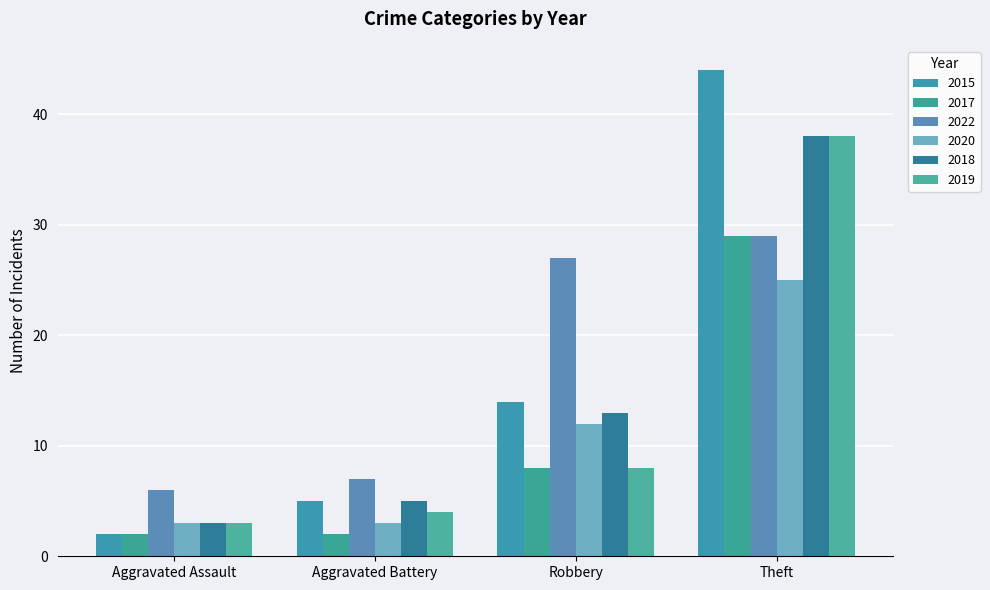

At which category does the chart reach its peak across all series?

Theft